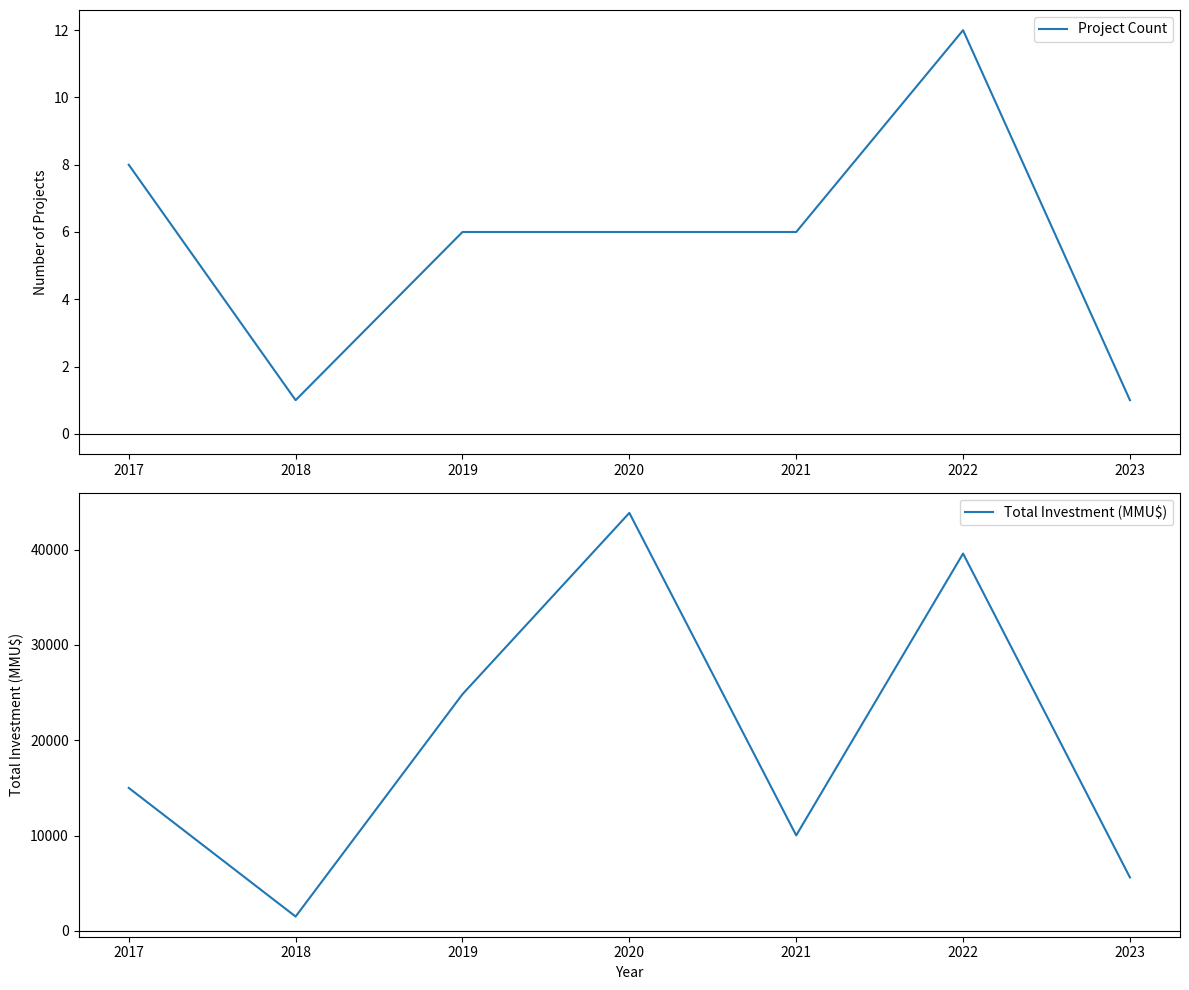

True or false: Total Investment (MMU$) and Project Count cross at least once.

False